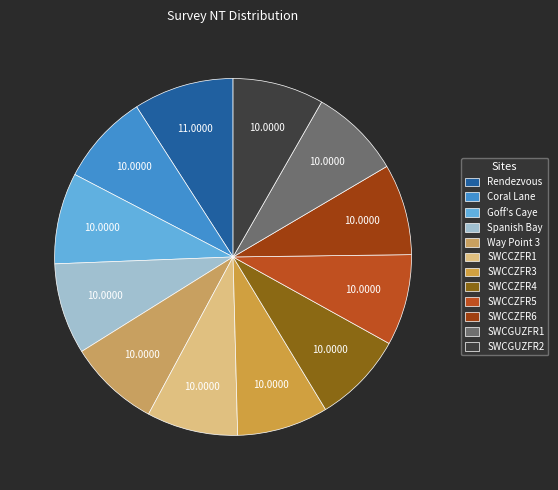

Count the number of slices in the pie.

12